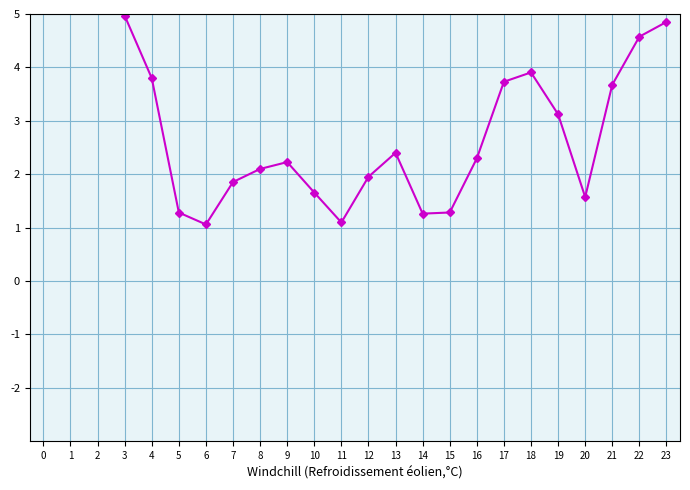

Count the number of categories in the chart.

24